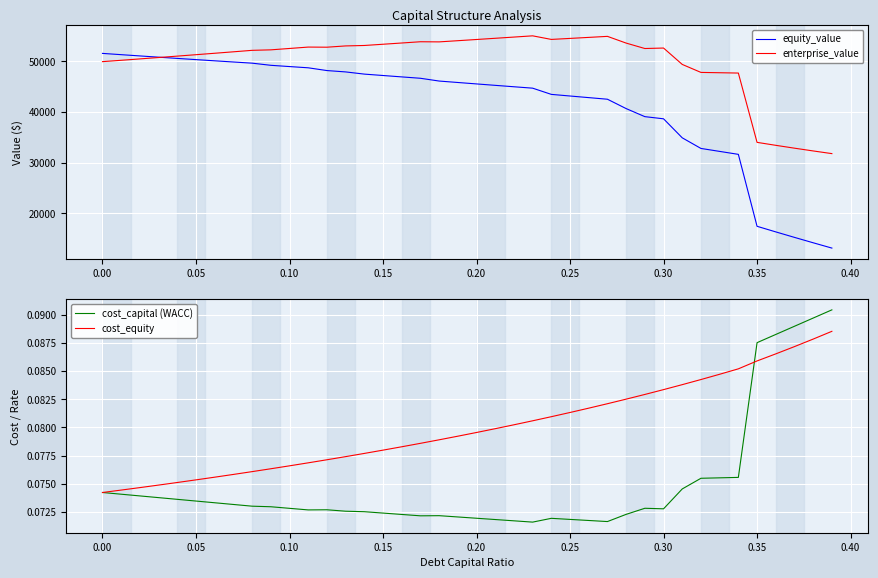

The value of enterprise_value at 0.30 is 22997.3. True or false?

False